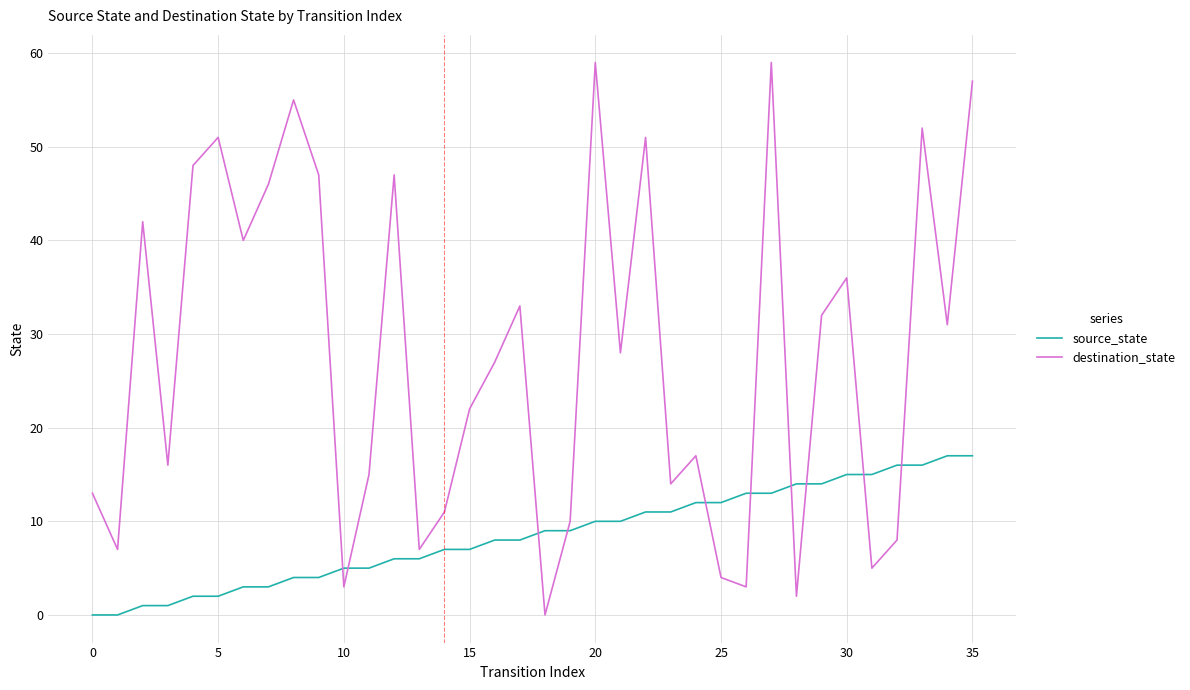

What is the highest value of the source_state series?

17